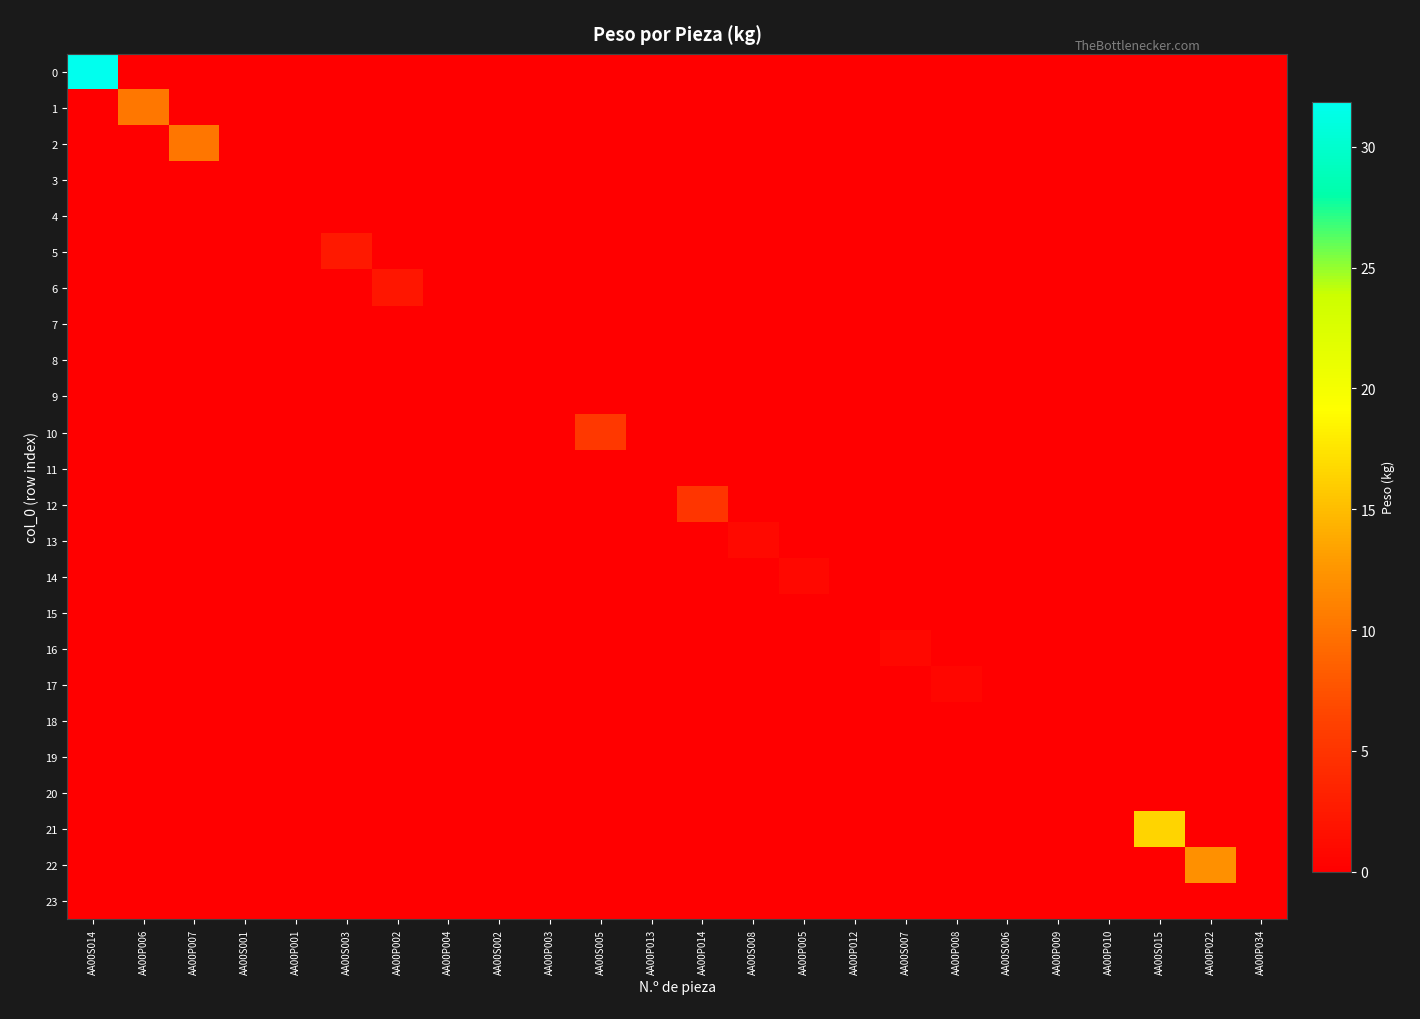

Reading left to right, extract all data points from this chart.

0: AA00S014=31.9	AA00P006=0.0	AA00P007=0.0	AA00S001=0.0	AA00P001=0.0	AA00S003=0.0	AA00P002=0.0	AA00P004=0.0	AA00S002=0.0	AA00P003=0.0	AA00S005=0.0	AA00P013=0.0	AA00P014=0.0	AA00S008=0.0	AA00P005=0.0	AA00P012=0.0	AA00S007=0.0	AA00P008=0.0	AA00S006=0.0	AA00P009=0.0	AA00P010=0.0	AA00S015=0.0	AA00P022=0.0	AA00P034=0.0
1: AA00S014=0.0	AA00P006=10.3	AA00P007=0.0	AA00S001=0.0	AA00P001=0.0	AA00S003=0.0	AA00P002=0.0	AA00P004=0.0	AA00S002=0.0	AA00P003=0.0	AA00S005=0.0	AA00P013=0.0	AA00P014=0.0	AA00S008=0.0	AA00P005=0.0	AA00P012=0.0	AA00S007=0.0	AA00P008=0.0	AA00S006=0.0	AA00P009=0.0	AA00P010=0.0	AA00S015=0.0	AA00P022=0.0	AA00P034=0.0
2: AA00S014=0.0	AA00P006=0.0	AA00P007=10.1	AA00S001=0.0	AA00P001=0.0	AA00S003=0.0	AA00P002=0.0	AA00P004=0.0	AA00S002=0.0	AA00P003=0.0	AA00S005=0.0	AA00P013=0.0	AA00P014=0.0	AA00S008=0.0	AA00P005=0.0	AA00P012=0.0	AA00S007=0.0	AA00P008=0.0	AA00S006=0.0	AA00P009=0.0	AA00P010=0.0	AA00S015=0.0	AA00P022=0.0	AA00P034=0.0
3: AA00S014=0.0	AA00P006=0.0	AA00P007=0.0	AA00S001=0.1	AA00P001=0.0	AA00S003=0.0	AA00P002=0.0	AA00P004=0.0	AA00S002=0.0	AA00P003=0.0	AA00S005=0.0	AA00P013=0.0	AA00P014=0.0	AA00S008=0.0	AA00P005=0.0	AA00P012=0.0	AA00S007=0.0	AA00P008=0.0	AA00S006=0.0	AA00P009=0.0	AA00P010=0.0	AA00S015=0.0	AA00P022=0.0	AA00P034=0.0
4: AA00S014=0.0	AA00P006=0.0	AA00P007=0.0	AA00S001=0.0	AA00P001=0.0	AA00S003=0.0	AA00P002=0.0	AA00P004=0.0	AA00S002=0.0	AA00P003=0.0	AA00S005=0.0	AA00P013=0.0	AA00P014=0.0	AA00S008=0.0	AA00P005=0.0	AA00P012=0.0	AA00S007=0.0	AA00P008=0.0	AA00S006=0.0	AA00P009=0.0	AA00P010=0.0	AA00S015=0.0	AA00P022=0.0	AA00P034=0.0
5: AA00S014=0.0	AA00P006=0.0	AA00P007=0.0	AA00S001=0.0	AA00P001=0.0	AA00S003=2.5	AA00P002=0.0	AA00P004=0.0	AA00S002=0.0	AA00P003=0.0	AA00S005=0.0	AA00P013=0.0	AA00P014=0.0	AA00S008=0.0	AA00P005=0.0	AA00P012=0.0	AA00S007=0.0	AA00P008=0.0	AA00S006=0.0	AA00P009=0.0	AA00P010=0.0	AA00S015=0.0	AA00P022=0.0	AA00P034=0.0
6: AA00S014=0.0	AA00P006=0.0	AA00P007=0.0	AA00S001=0.0	AA00P001=0.0	AA00S003=0.0	AA00P002=2.2	AA00P004=0.0	AA00S002=0.0	AA00P003=0.0	AA00S005=0.0	AA00P013=0.0	AA00P014=0.0	AA00S008=0.0	AA00P005=0.0	AA00P012=0.0	AA00S007=0.0	AA00P008=0.0	AA00S006=0.0	AA00P009=0.0	AA00P010=0.0	AA00S015=0.0	AA00P022=0.0	AA00P034=0.0
7: AA00S014=0.0	AA00P006=0.0	AA00P007=0.0	AA00S001=0.0	AA00P001=0.0	AA00S003=0.0	AA00P002=0.0	AA00P004=0.1	AA00S002=0.0	AA00P003=0.0	AA00S005=0.0	AA00P013=0.0	AA00P014=0.0	AA00S008=0.0	AA00P005=0.0	AA00P012=0.0	AA00S007=0.0	AA00P008=0.0	AA00S006=0.0	AA00P009=0.0	AA00P010=0.0	AA00S015=0.0	AA00P022=0.0	AA00P034=0.0
8: AA00S014=0.0	AA00P006=0.0	AA00P007=0.0	AA00S001=0.0	AA00P001=0.0	AA00S003=0.0	AA00P002=0.0	AA00P004=0.0	AA00S002=0.0	AA00P003=0.0	AA00S005=0.0	AA00P013=0.0	AA00P014=0.0	AA00S008=0.0	AA00P005=0.0	AA00P012=0.0	AA00S007=0.0	AA00P008=0.0	AA00S006=0.0	AA00P009=0.0	AA00P010=0.0	AA00S015=0.0	AA00P022=0.0	AA00P034=0.0
9: AA00S014=0.0	AA00P006=0.0	AA00P007=0.0	AA00S001=0.0	AA00P001=0.0	AA00S003=0.0	AA00P002=0.0	AA00P004=0.0	AA00S002=0.0	AA00P003=0.0	AA00S005=0.0	AA00P013=0.0	AA00P014=0.0	AA00S008=0.0	AA00P005=0.0	AA00P012=0.0	AA00S007=0.0	AA00P008=0.0	AA00S006=0.0	AA00P009=0.0	AA00P010=0.0	AA00S015=0.0	AA00P022=0.0	AA00P034=0.0
10: AA00S014=0.0	AA00P006=0.0	AA00P007=0.0	AA00S001=0.0	AA00P001=0.0	AA00S003=0.0	AA00P002=0.0	AA00P004=0.0	AA00S002=0.0	AA00P003=0.0	AA00S005=5.3	AA00P013=0.0	AA00P014=0.0	AA00S008=0.0	AA00P005=0.0	AA00P012=0.0	AA00S007=0.0	AA00P008=0.0	AA00S006=0.0	AA00P009=0.0	AA00P010=0.0	AA00S015=0.0	AA00P022=0.0	AA00P034=0.0
11: AA00S014=0.0	AA00P006=0.0	AA00P007=0.0	AA00S001=0.0	AA00P001=0.0	AA00S003=0.0	AA00P002=0.0	AA00P004=0.0	AA00S002=0.0	AA00P003=0.0	AA00S005=0.0	AA00P013=0.1	AA00P014=0.0	AA00S008=0.0	AA00P005=0.0	AA00P012=0.0	AA00S007=0.0	AA00P008=0.0	AA00S006=0.0	AA00P009=0.0	AA00P010=0.0	AA00S015=0.0	AA00P022=0.0	AA00P034=0.0
12: AA00S014=0.0	AA00P006=0.0	AA00P007=0.0	AA00S001=0.0	AA00P001=0.0	AA00S003=0.0	AA00P002=0.0	AA00P004=0.0	AA00S002=0.0	AA00P003=0.0	AA00S005=0.0	AA00P013=0.0	AA00P014=5.1	AA00S008=0.0	AA00P005=0.0	AA00P012=0.0	AA00S007=0.0	AA00P008=0.0	AA00S006=0.0	AA00P009=0.0	AA00P010=0.0	AA00S015=0.0	AA00P022=0.0	AA00P034=0.0
13: AA00S014=0.0	AA00P006=0.0	AA00P007=0.0	AA00S001=0.0	AA00P001=0.0	AA00S003=0.0	AA00P002=0.0	AA00P004=0.0	AA00S002=0.0	AA00P003=0.0	AA00S005=0.0	AA00P013=0.0	AA00P014=0.0	AA00S008=0.9	AA00P005=0.0	AA00P012=0.0	AA00S007=0.0	AA00P008=0.0	AA00S006=0.0	AA00P009=0.0	AA00P010=0.0	AA00S015=0.0	AA00P022=0.0	AA00P034=0.0
14: AA00S014=0.0	AA00P006=0.0	AA00P007=0.0	AA00S001=0.0	AA00P001=0.0	AA00S003=0.0	AA00P002=0.0	AA00P004=0.0	AA00S002=0.0	AA00P003=0.0	AA00S005=0.0	AA00P013=0.0	AA00P014=0.0	AA00S008=0.0	AA00P005=0.8	AA00P012=0.0	AA00S007=0.0	AA00P008=0.0	AA00S006=0.0	AA00P009=0.0	AA00P010=0.0	AA00S015=0.0	AA00P022=0.0	AA00P034=0.0
15: AA00S014=0.0	AA00P006=0.0	AA00P007=0.0	AA00S001=0.0	AA00P001=0.0	AA00S003=0.0	AA00P002=0.0	AA00P004=0.0	AA00S002=0.0	AA00P003=0.0	AA00S005=0.0	AA00P013=0.0	AA00P014=0.0	AA00S008=0.0	AA00P005=0.0	AA00P012=0.1	AA00S007=0.0	AA00P008=0.0	AA00S006=0.0	AA00P009=0.0	AA00P010=0.0	AA00S015=0.0	AA00P022=0.0	AA00P034=0.0
16: AA00S014=0.0	AA00P006=0.0	AA00P007=0.0	AA00S001=0.0	AA00P001=0.0	AA00S003=0.0	AA00P002=0.0	AA00P004=0.0	AA00S002=0.0	AA00P003=0.0	AA00S005=0.0	AA00P013=0.0	AA00P014=0.0	AA00S008=0.0	AA00P005=0.0	AA00P012=0.0	AA00S007=0.8	AA00P008=0.0	AA00S006=0.0	AA00P009=0.0	AA00P010=0.0	AA00S015=0.0	AA00P022=0.0	AA00P034=0.0
17: AA00S014=0.0	AA00P006=0.0	AA00P007=0.0	AA00S001=0.0	AA00P001=0.0	AA00S003=0.0	AA00P002=0.0	AA00P004=0.0	AA00S002=0.0	AA00P003=0.0	AA00S005=0.0	AA00P013=0.0	AA00P014=0.0	AA00S008=0.0	AA00P005=0.0	AA00P012=0.0	AA00S007=0.0	AA00P008=0.7	AA00S006=0.0	AA00P009=0.0	AA00P010=0.0	AA00S015=0.0	AA00P022=0.0	AA00P034=0.0
18: AA00S014=0.0	AA00P006=0.0	AA00P007=0.0	AA00S001=0.0	AA00P001=0.0	AA00S003=0.0	AA00P002=0.0	AA00P004=0.0	AA00S002=0.0	AA00P003=0.0	AA00S005=0.0	AA00P013=0.0	AA00P014=0.0	AA00S008=0.0	AA00P005=0.0	AA00P012=0.0	AA00S007=0.0	AA00P008=0.0	AA00S006=0.1	AA00P009=0.0	AA00P010=0.0	AA00S015=0.0	AA00P022=0.0	AA00P034=0.0
19: AA00S014=0.0	AA00P006=0.0	AA00P007=0.0	AA00S001=0.0	AA00P001=0.0	AA00S003=0.0	AA00P002=0.0	AA00P004=0.0	AA00S002=0.0	AA00P003=0.0	AA00S005=0.0	AA00P013=0.0	AA00P014=0.0	AA00S008=0.0	AA00P005=0.0	AA00P012=0.0	AA00S007=0.0	AA00P008=0.0	AA00S006=0.0	AA00P009=0.0	AA00P010=0.0	AA00S015=0.0	AA00P022=0.0	AA00P034=0.0
20: AA00S014=0.0	AA00P006=0.0	AA00P007=0.0	AA00S001=0.0	AA00P001=0.0	AA00S003=0.0	AA00P002=0.0	AA00P004=0.0	AA00S002=0.0	AA00P003=0.0	AA00S005=0.0	AA00P013=0.0	AA00P014=0.0	AA00S008=0.0	AA00P005=0.0	AA00P012=0.0	AA00S007=0.0	AA00P008=0.0	AA00S006=0.0	AA00P009=0.0	AA00P010=0.0	AA00S015=0.0	AA00P022=0.0	AA00P034=0.0
21: AA00S014=0.0	AA00P006=0.0	AA00P007=0.0	AA00S001=0.0	AA00P001=0.0	AA00S003=0.0	AA00P002=0.0	AA00P004=0.0	AA00S002=0.0	AA00P003=0.0	AA00S005=0.0	AA00P013=0.0	AA00P014=0.0	AA00S008=0.0	AA00P005=0.0	AA00P012=0.0	AA00S007=0.0	AA00P008=0.0	AA00S006=0.0	AA00P009=0.0	AA00P010=0.0	AA00S015=16.4	AA00P022=0.0	AA00P034=0.0
22: AA00S014=0.0	AA00P006=0.0	AA00P007=0.0	AA00S001=0.0	AA00P001=0.0	AA00S003=0.0	AA00P002=0.0	AA00P004=0.0	AA00S002=0.0	AA00P003=0.0	AA00S005=0.0	AA00P013=0.0	AA00P014=0.0	AA00S008=0.0	AA00P005=0.0	AA00P012=0.0	AA00S007=0.0	AA00P008=0.0	AA00S006=0.0	AA00P009=0.0	AA00P010=0.0	AA00S015=0.0	AA00P022=12.1	AA00P034=0.0
23: AA00S014=0.0	AA00P006=0.0	AA00P007=0.0	AA00S001=0.0	AA00P001=0.0	AA00S003=0.0	AA00P002=0.0	AA00P004=0.0	AA00S002=0.0	AA00P003=0.0	AA00S005=0.0	AA00P013=0.0	AA00P014=0.0	AA00S008=0.0	AA00P005=0.0	AA00P012=0.0	AA00S007=0.0	AA00P008=0.0	AA00S006=0.0	AA00P009=0.0	AA00P010=0.0	AA00S015=0.0	AA00P022=0.0	AA00P034=0.0